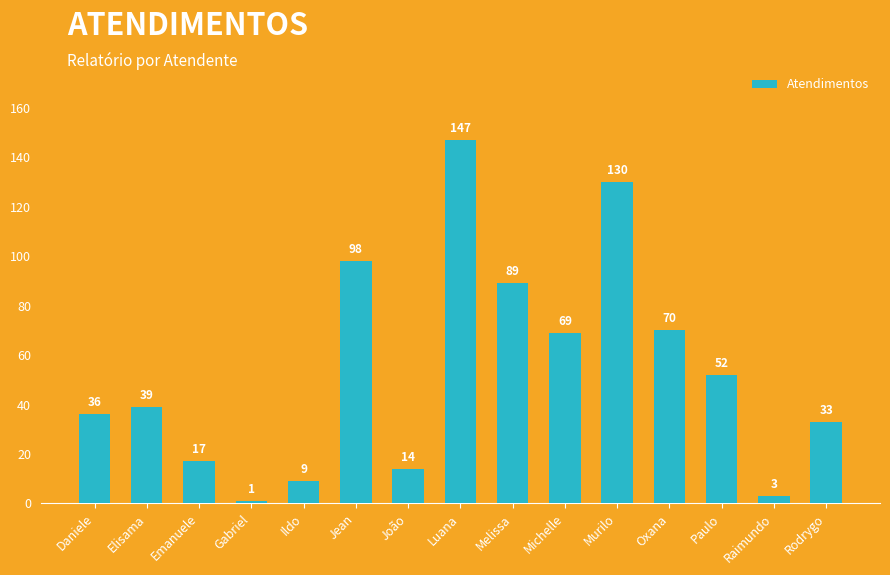

How many values are below 39?

7